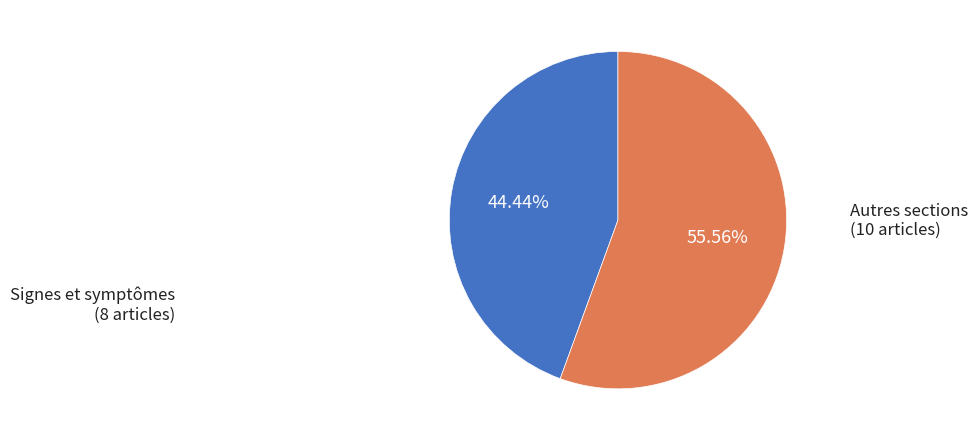

How many segments does this pie chart have?

2